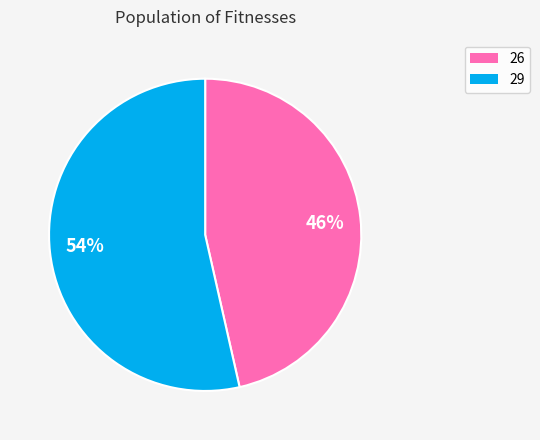

How many segments does this pie chart have?

2